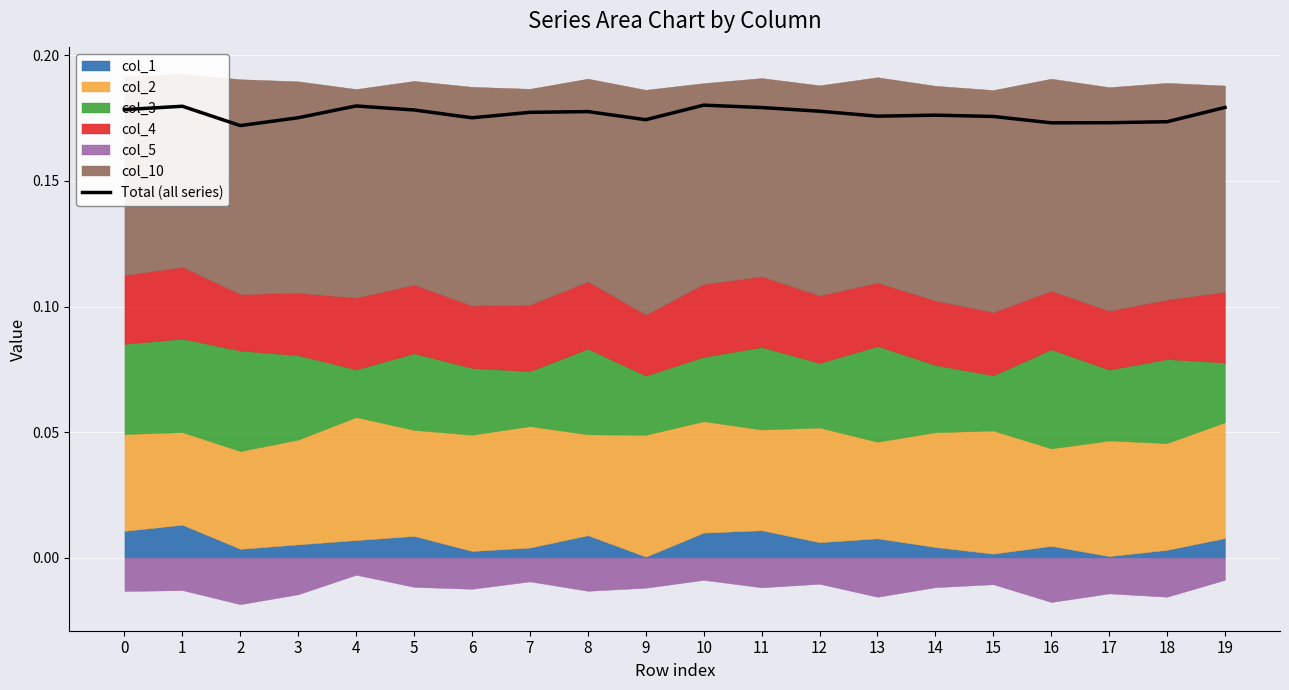

What is the maximum value shown in the chart?

0.2